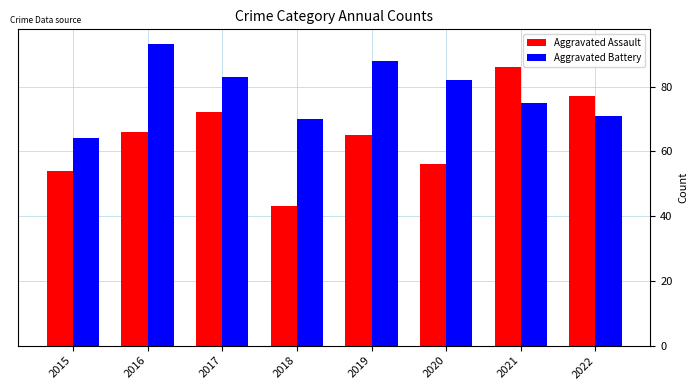

How many data points in Aggravated Assault are less than 66?

4